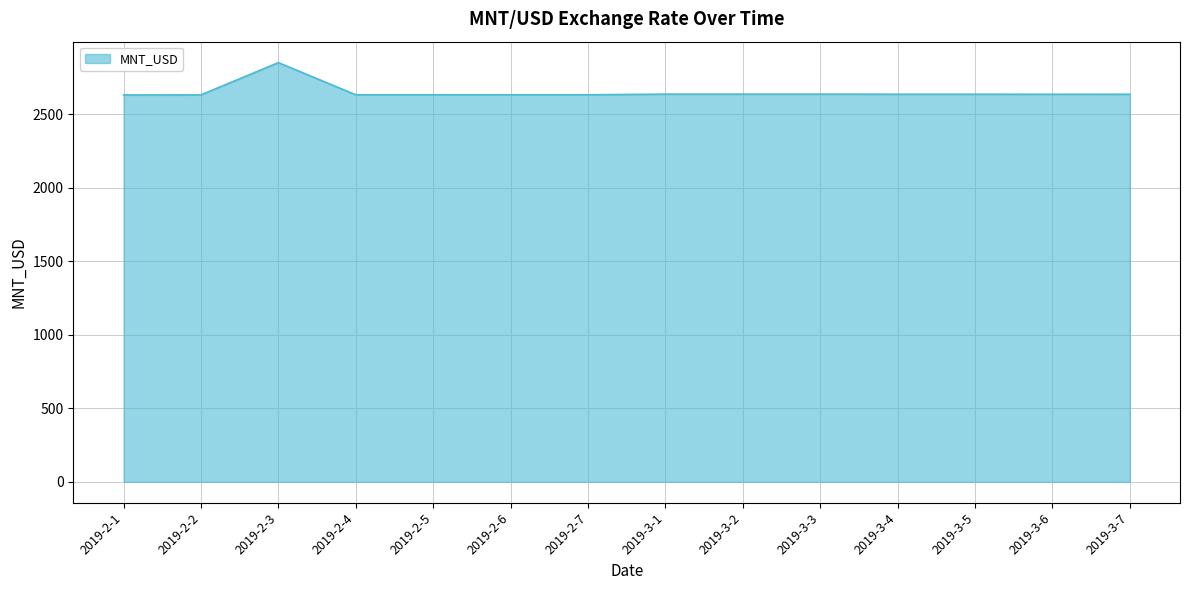

What is the smallest value displayed?

2629.8